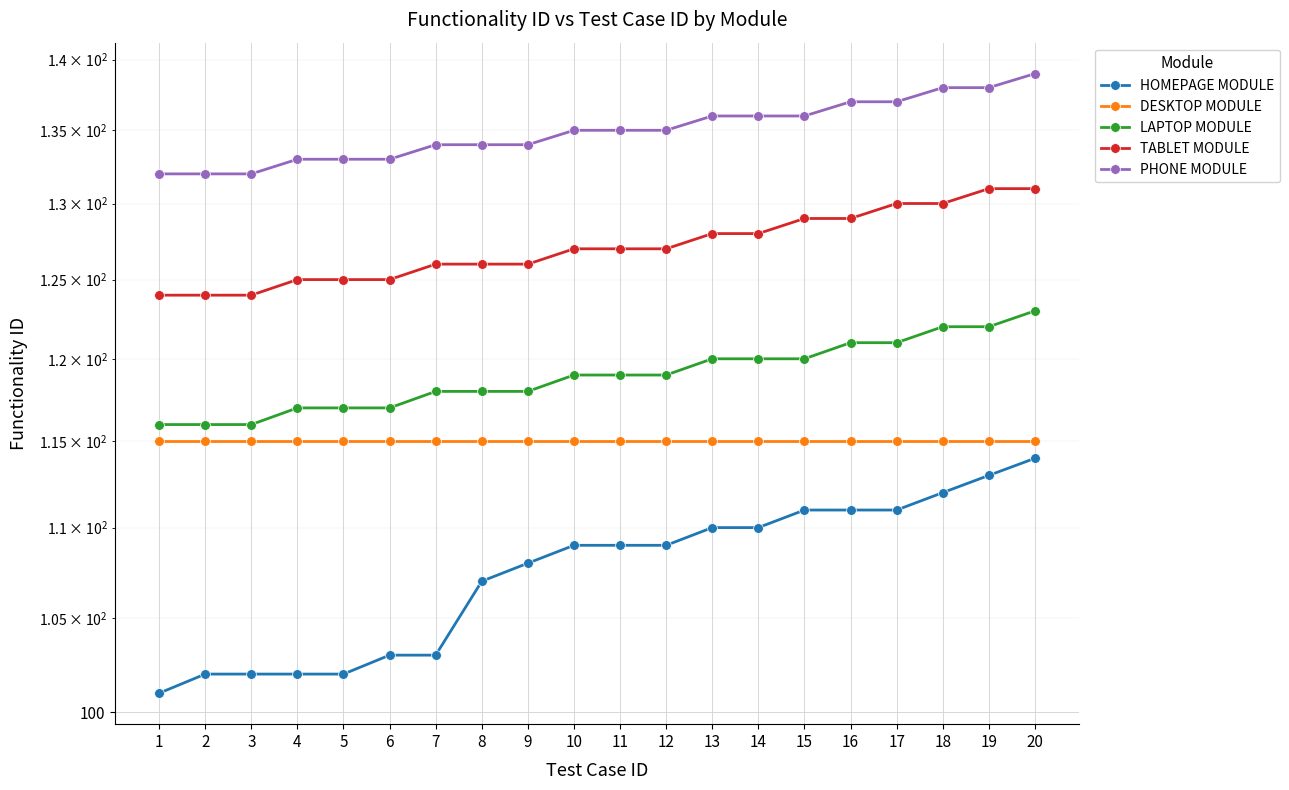

True or false: DESKTOP MODULE and TABLET MODULE intersect in this chart.

False